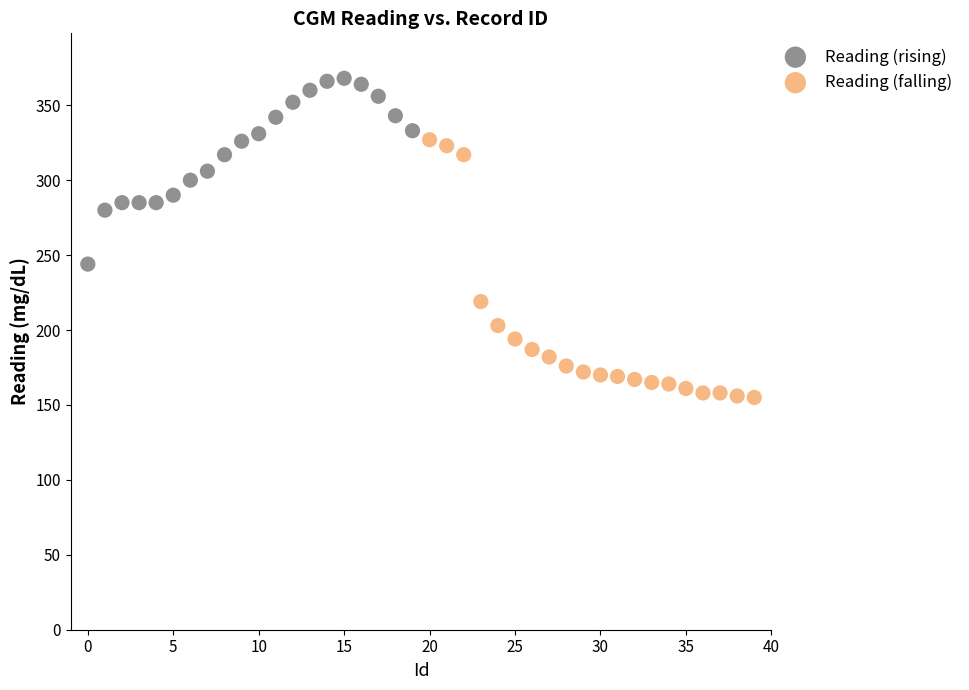

Which series reaches the maximum Y coordinate?

Reading (rising)